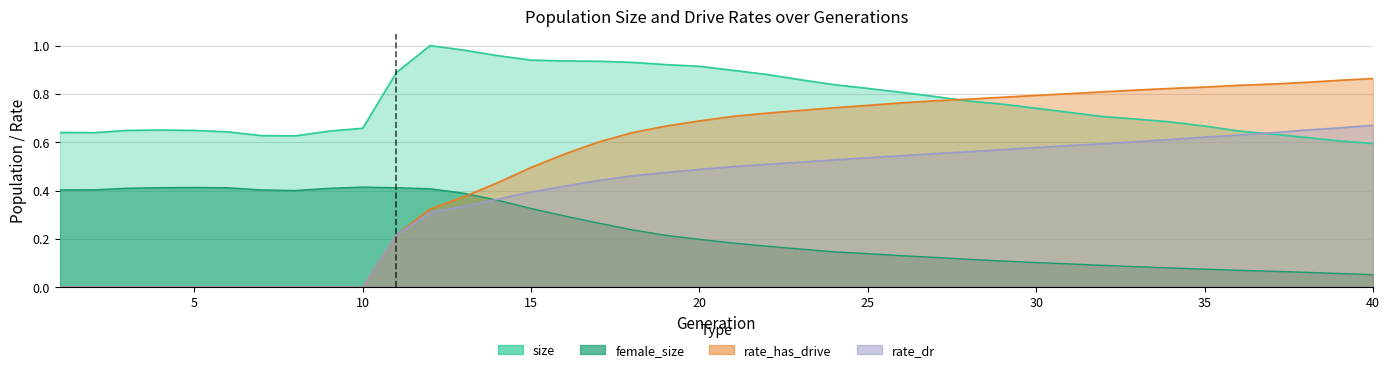

What is the value of the rate_has_drive point at the 32nd from the left?

0.8